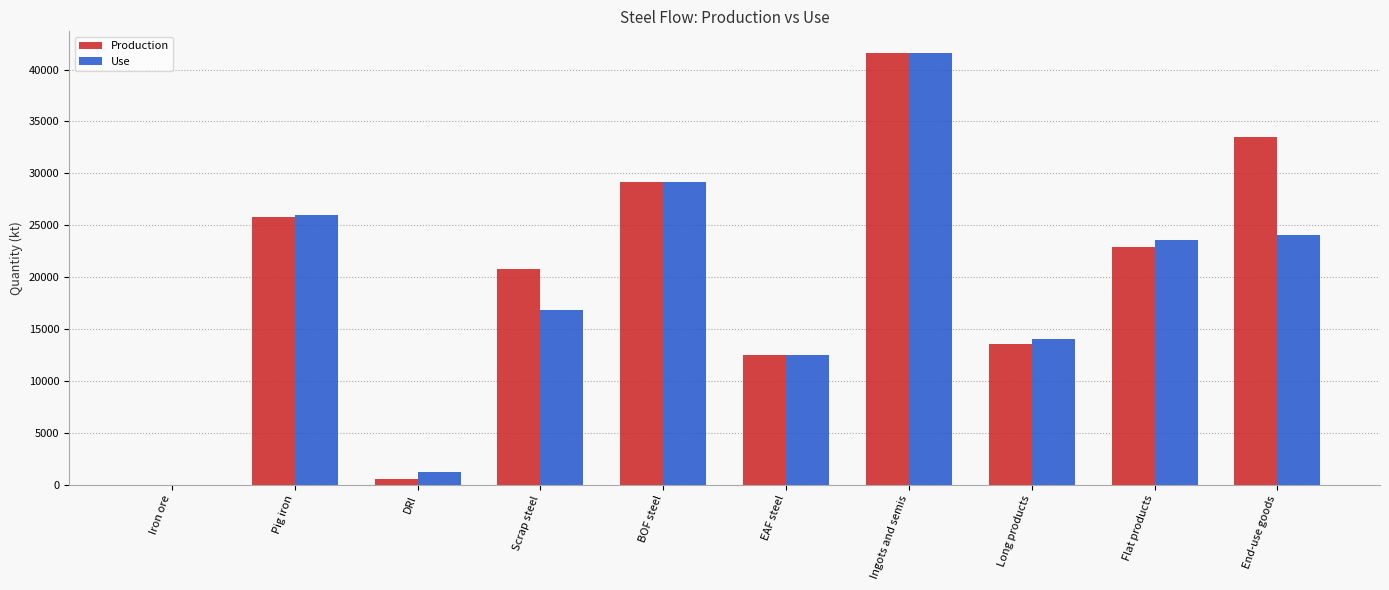

What is the sum of all Use values?

188992.6